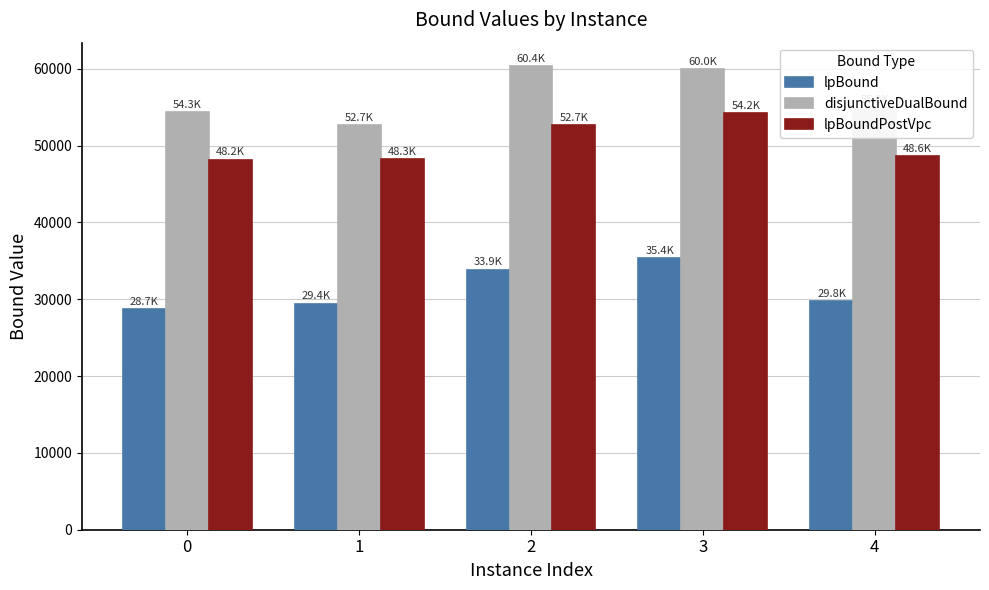

Between 0 and 3, which series saw the biggest shift?

lpBound